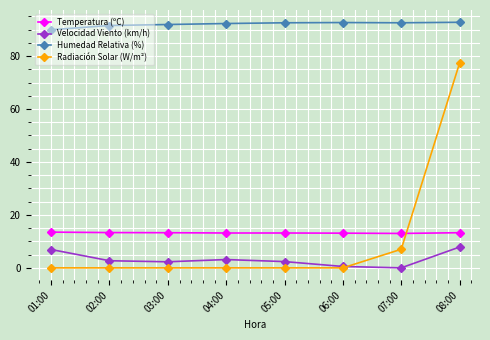

At how many categories does at least one series exceed 59?

8